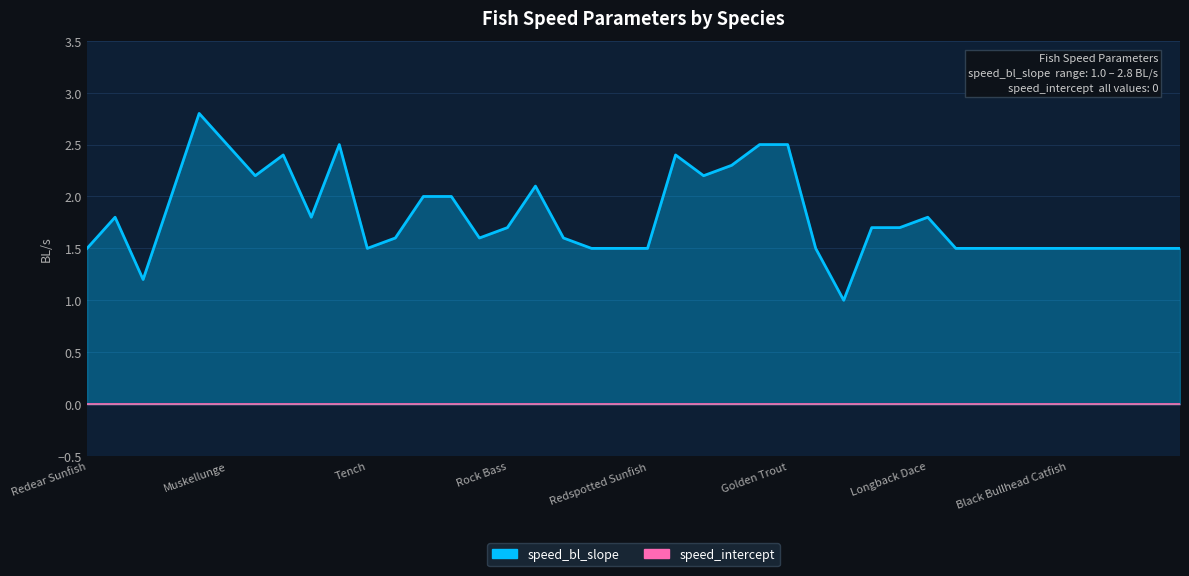

Reading right to left, list all the values displayed in this chart.

Atlantic Sturgeon=1.5	Shortnose Sturgeon=1.5	Bigmouth Buffalo=1.5	White Channel Catfish=1.5	Black Bullhead Catfish=1.5	Blue Catfish=1.5	Redfin Pickerel=1.5	Northern Pike=1.5	Flathead Catfish=1.5	Longback Dace=1.8	Golden Bream=1.7	Bream=1.7	American Eel=1.0	Bluegill Sunfish=1.5	Golden Trout=2.5	Rainbow Trout=2.5	Walleye=2.3	Sauger=2.2	Chain Pickerel=2.4	Redspotted Sunfish=1.5	Green Sunfish=1.5	Pumpkinseed Sunfish=1.5	Black Crappie=1.6	Smallmouth Bass=2.1	Rock Bass=1.7	White Crappie=1.6	Spotted Bass=2.0	Largemouth Bass=2.0	Freshwater Drum=1.6	Tench=1.5	Brook Trout=2.5	Blacktail Shiner=1.8	Striped Bass=2.4	Alewife=2.2	Muskellunge=2.5	Channel Catfish=2.8	Yellow Perch=2.0	Bowfin=1.2	Buffalo=1.8	Redear Sunfish=1.5